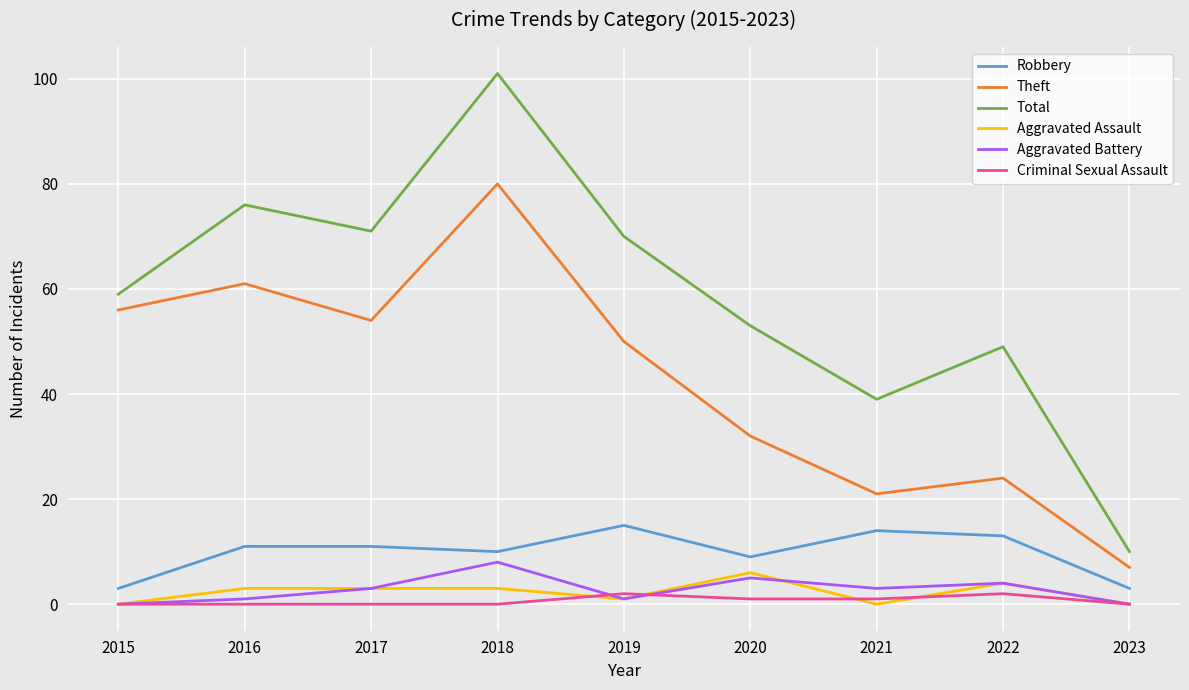

Does the chart display data point markers on the line(s)?

No